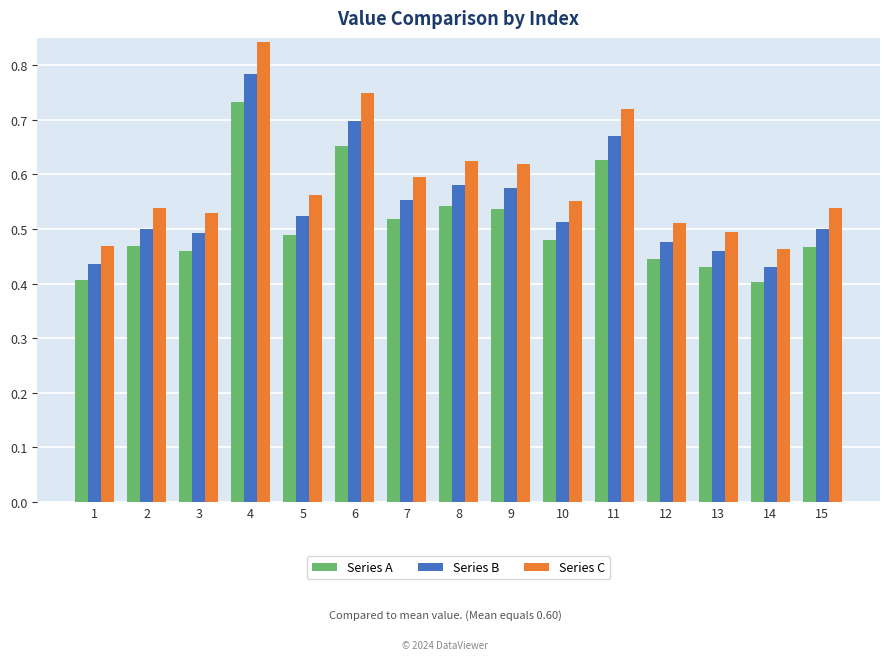

Are the bars grouped side by side (vs. stacked)?

Yes